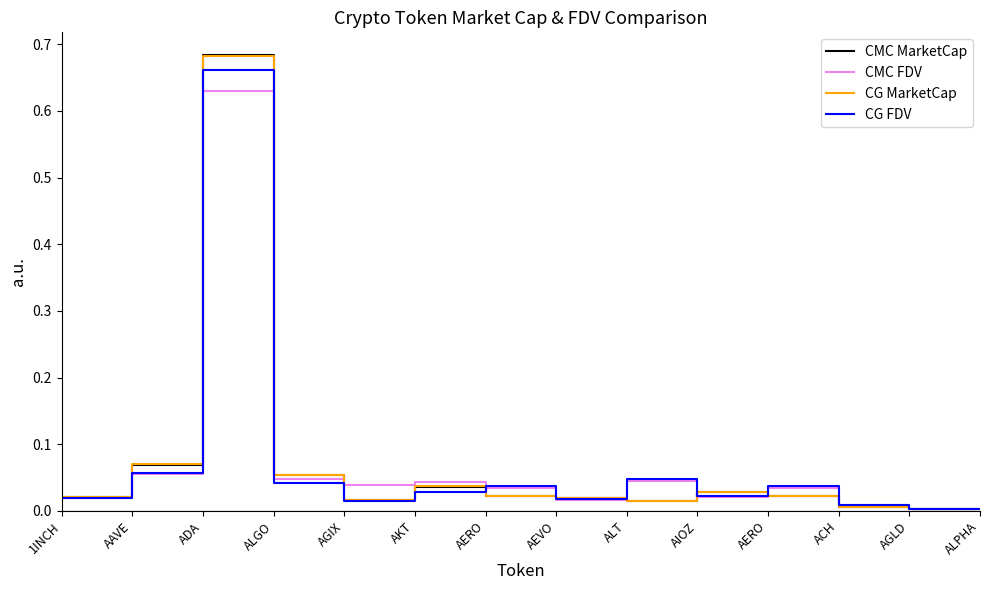

How many lines are shown in the chart?

4